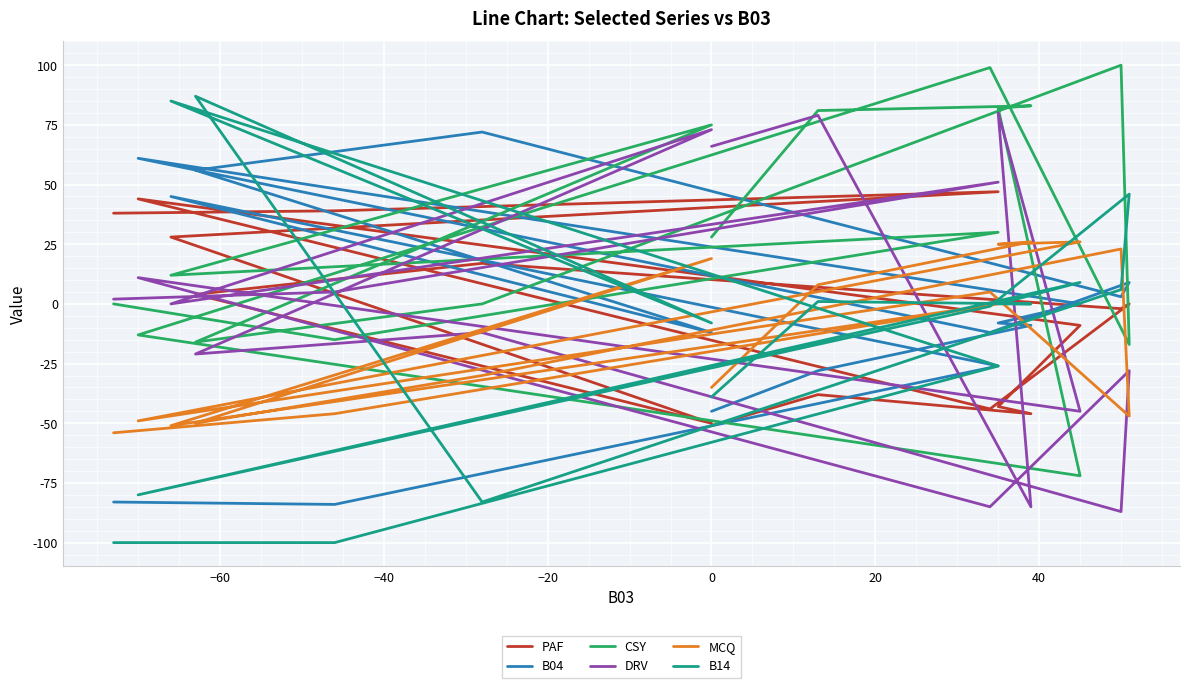

Does the chart display data point markers on the line(s)?

No